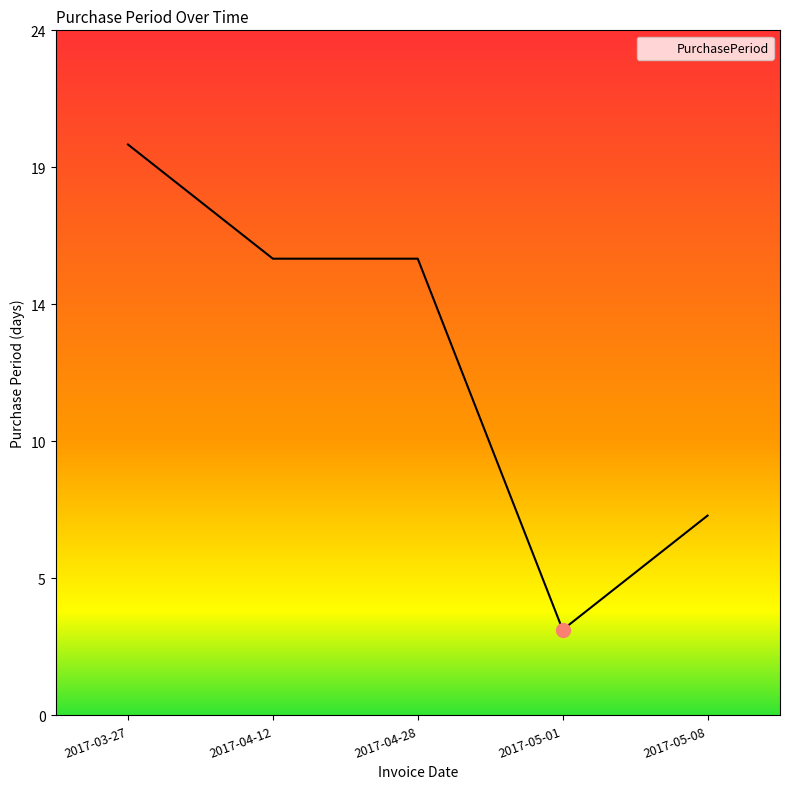

What is the label of the 2nd point from the right?

2017-05-01